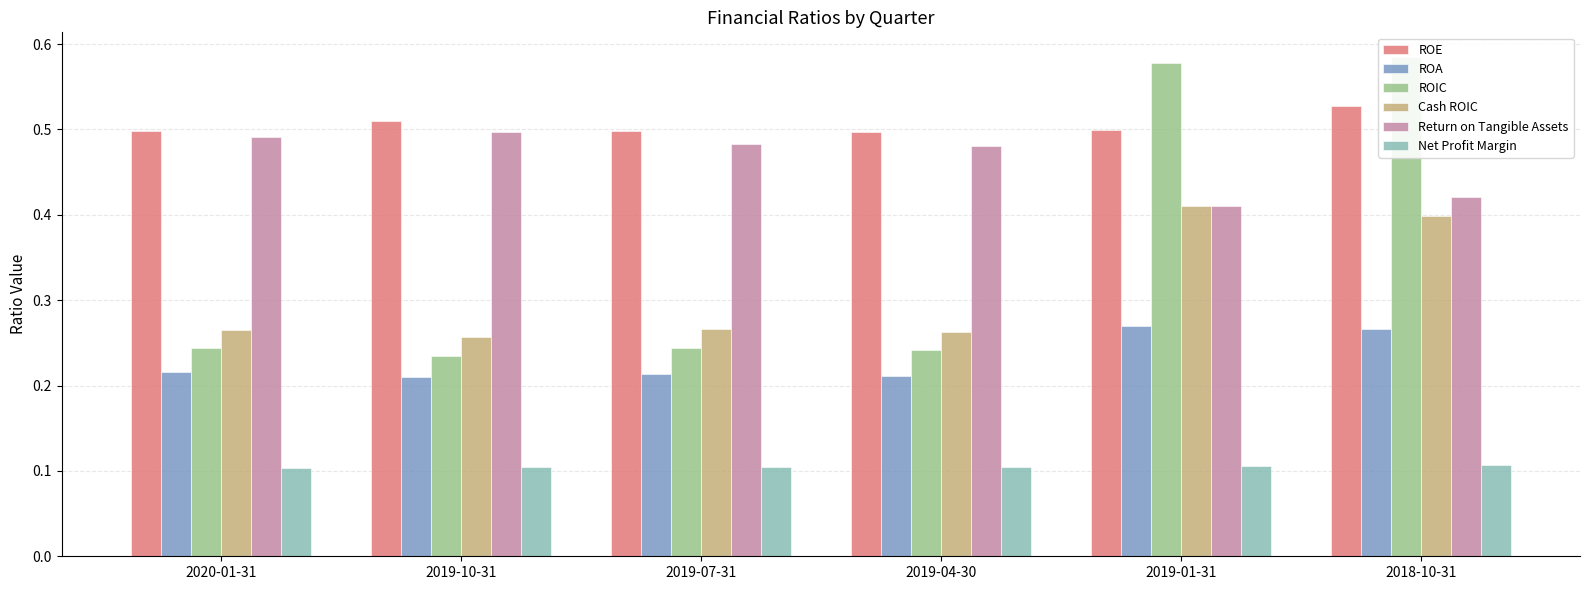

Reading left to right, transcribe all the data shown in this chart.

ROE: 0.5	0.5	0.5	0.5	0.5	0.5
ROA: 0.2	0.2	0.2	0.2	0.3	0.3
ROIC: 0.2	0.2	0.2	0.2	0.6	0.6
Cash ROIC: 0.3	0.3	0.3	0.3	0.4	0.4
Return on Tangible Assets: 0.5	0.5	0.5	0.5	0.4	0.4
Net Profit Margin: 0.1	0.1	0.1	0.1	0.1	0.1